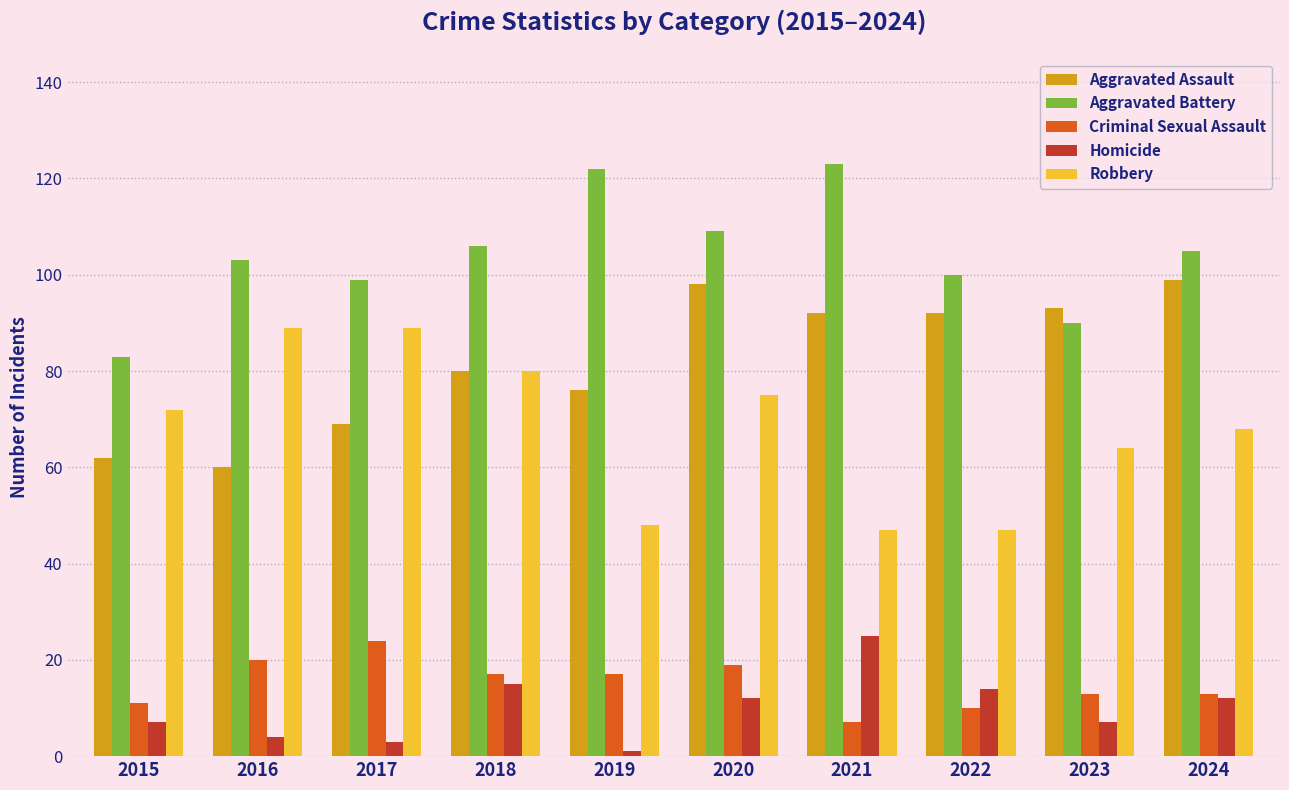

What is the average value of the Criminal Sexual Assault series?

15